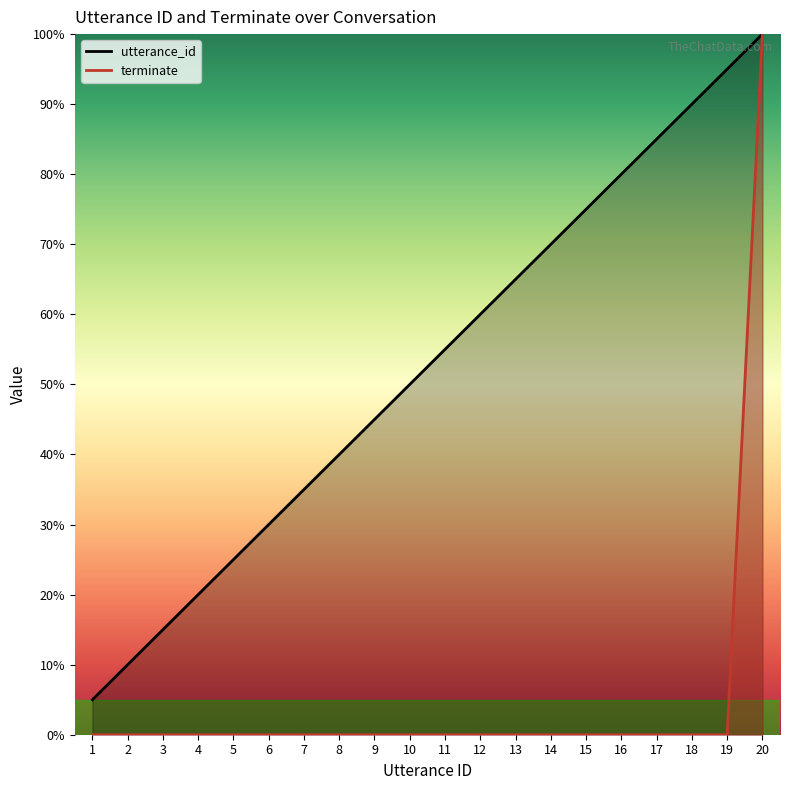

At which category is the sum across all series the highest?

20